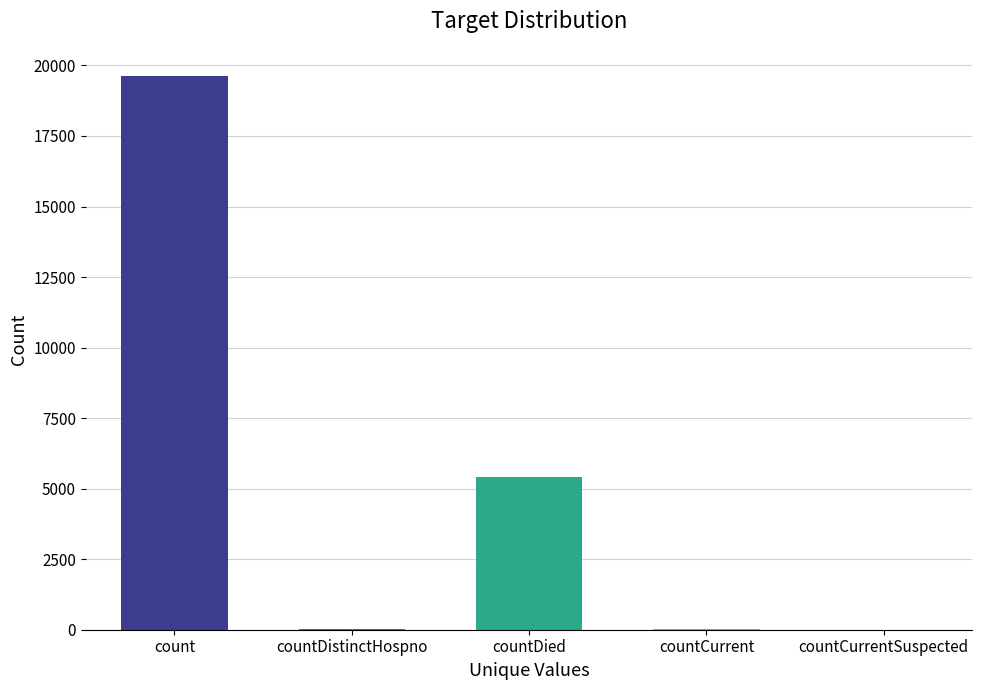

True or false: the data shows 19609 at count.

True